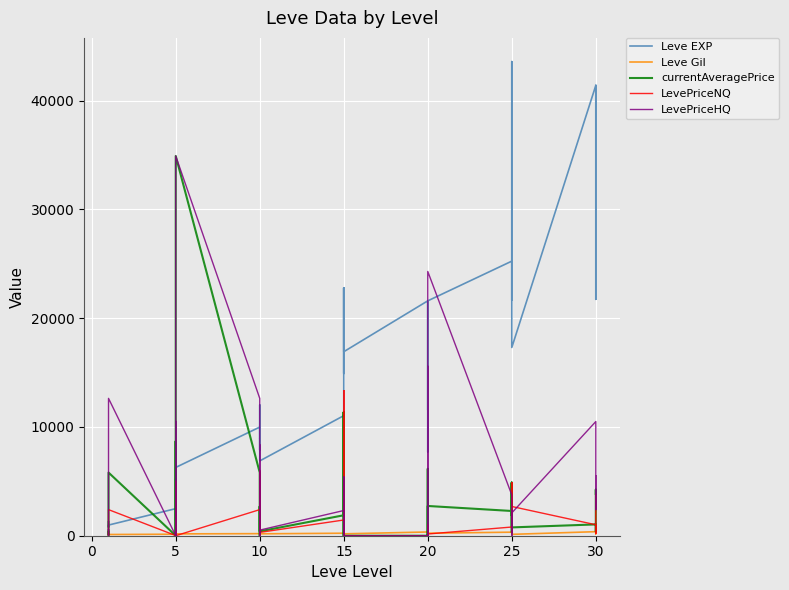

In Leve Gil, how many points are lower than both neighbors (excluding endpoints)?

13